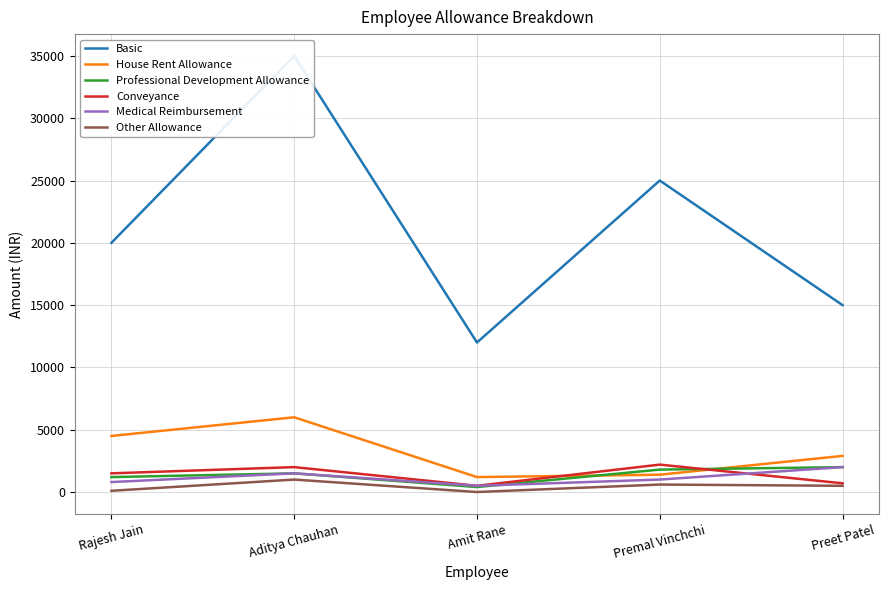

Which has a higher value, Rajesh Jain or Premal Vinchchi?

Premal Vinchchi